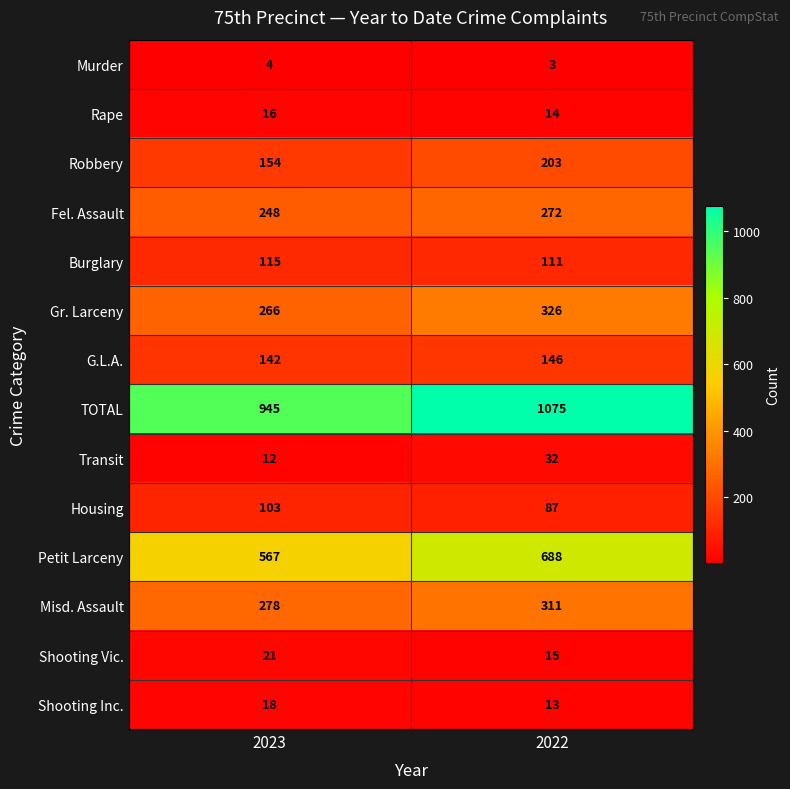

Reading left to right, extract all data points from this chart.

Murder: 2023=4	2022=3
Rape: 2023=16	2022=14
Robbery: 2023=154	2022=203
Fel. Assault: 2023=248	2022=272
Burglary: 2023=115	2022=111
Gr. Larceny: 2023=266	2022=326
G.L.A.: 2023=142	2022=146
TOTAL: 2023=945	2022=1075
Transit: 2023=12	2022=32
Housing: 2023=103	2022=87
Petit Larceny: 2023=567	2022=688
Misd. Assault: 2023=278	2022=311
Shooting Vic.: 2023=21	2022=15
Shooting Inc.: 2023=18	2022=13